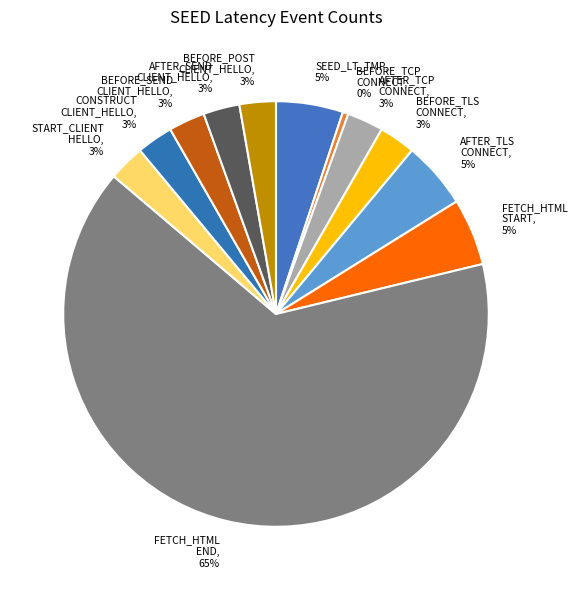

To the nearest percent, what percentage of the pie is AFTER_SEND CLIENT_HELLO?

3%